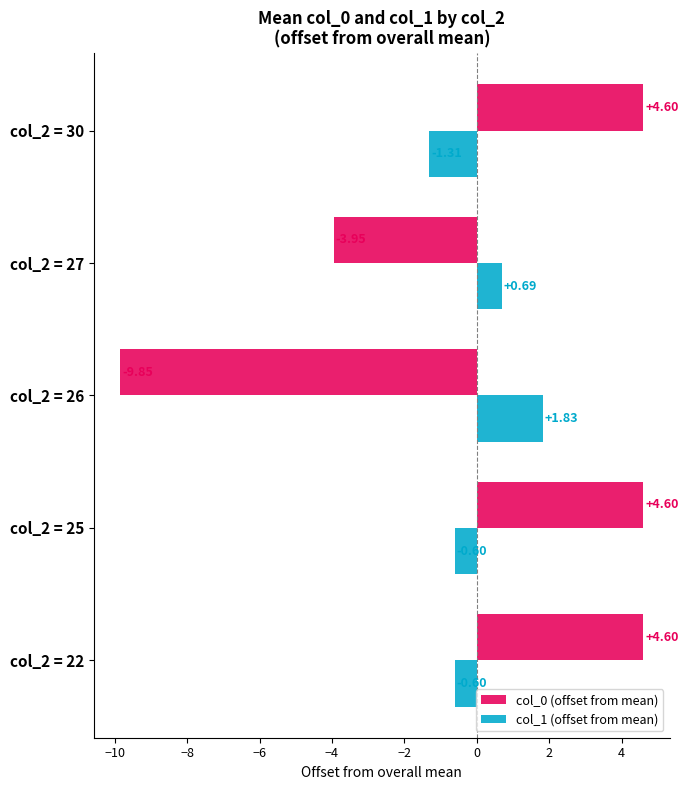

Which series has the widest spread of values?

col_0 (offset from mean)